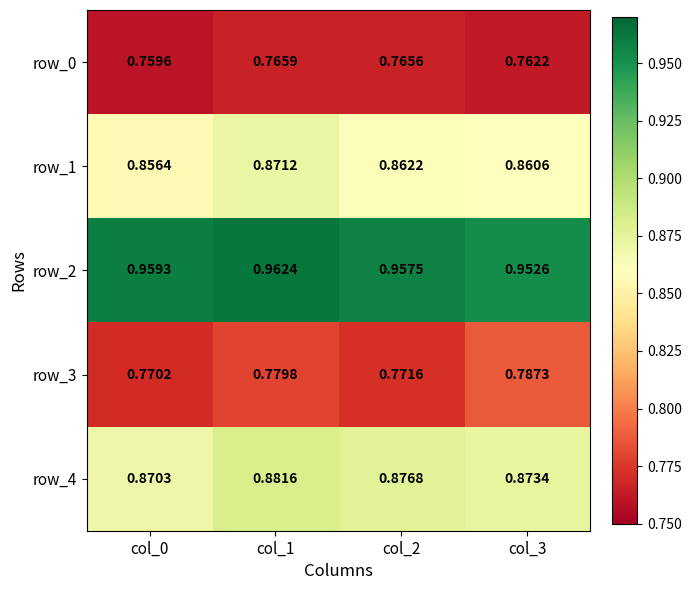

The value of row_4 at col_0 is 0.5. True or false?

False